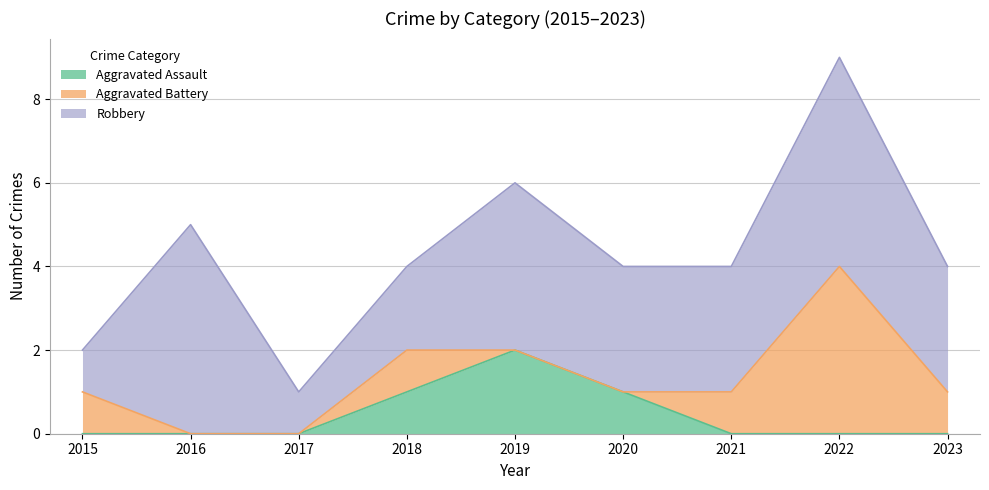

True or false: Aggravated Battery and Robbery intersect in this chart.

False